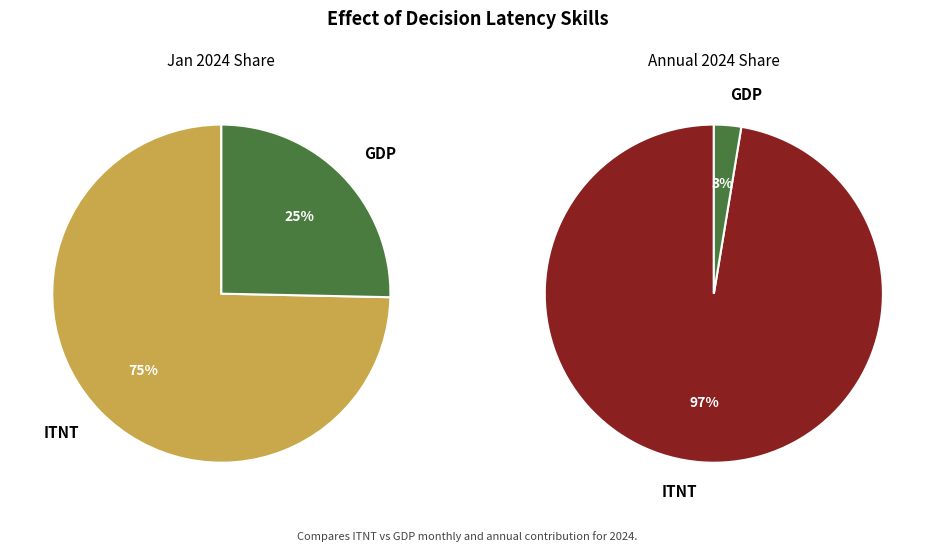

The GDP slice represents 25% of the pie. True or false?

True